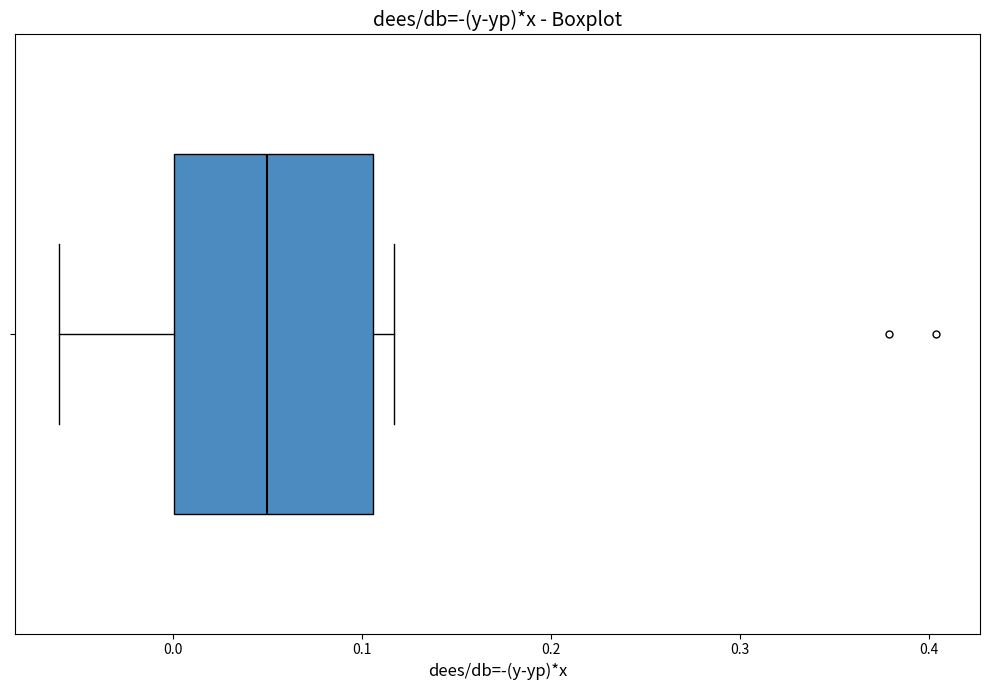

Transcribe this box plot: give where the median line is, the range the box spans, and where the two whiskers end, as read against the x-axis. The values are not printed on the chart, so give them approximately, as read against the axis.

median 0.05, box 0.00 to 0.11, whiskers -0.06 to 0.12